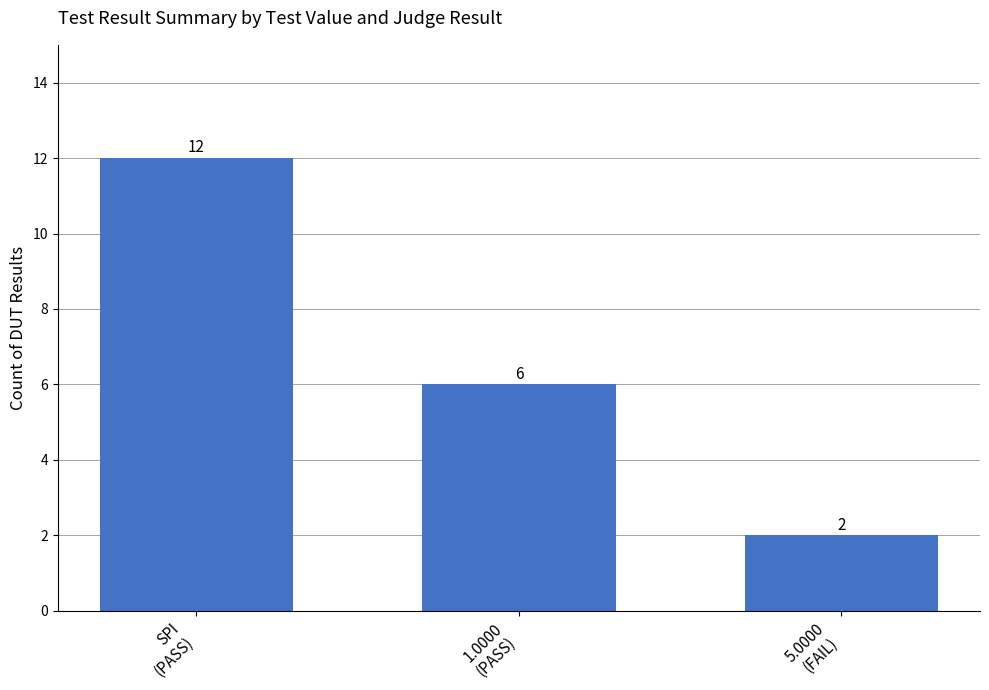

Reading right to left, extract all data points from this chart.

2	6	12